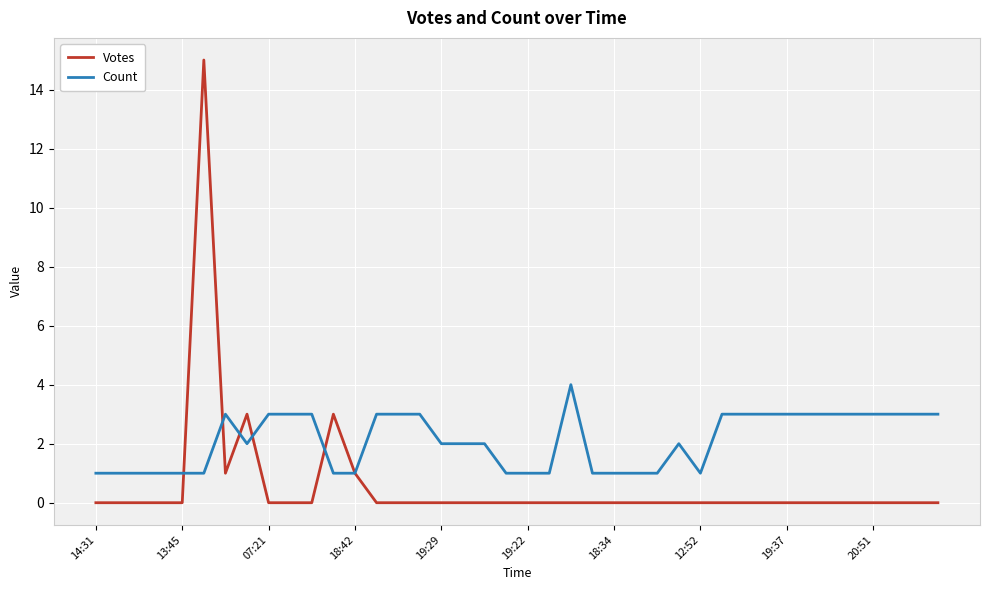

List the series in order of their peak value, highest first.

Votes, Count